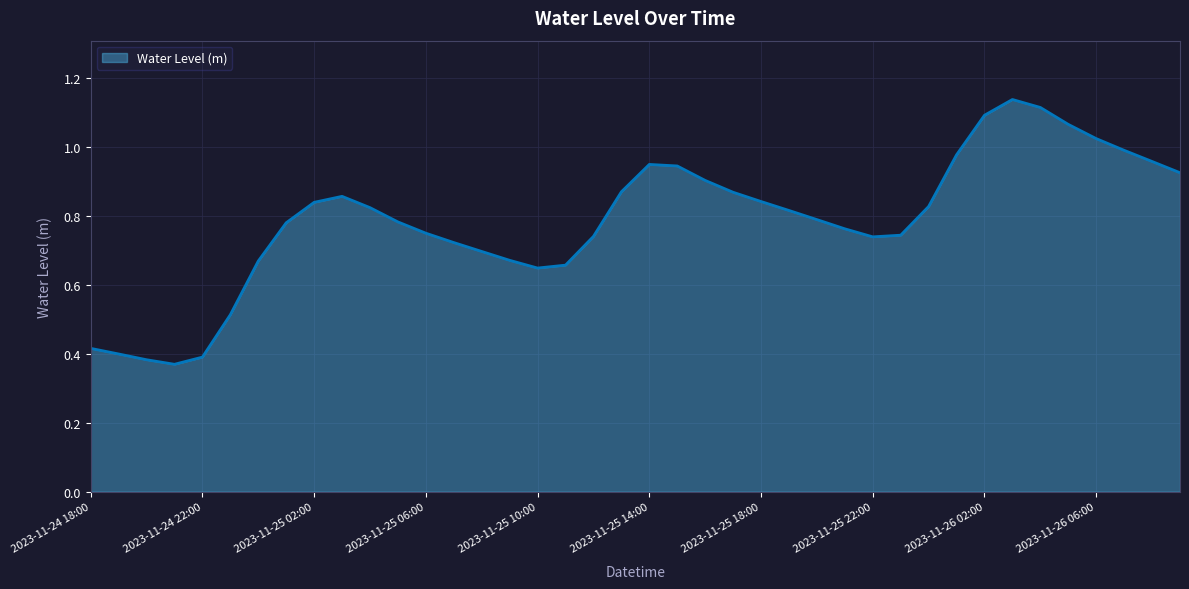

At which label is the value closest to 0?

2023-11-24 21:00